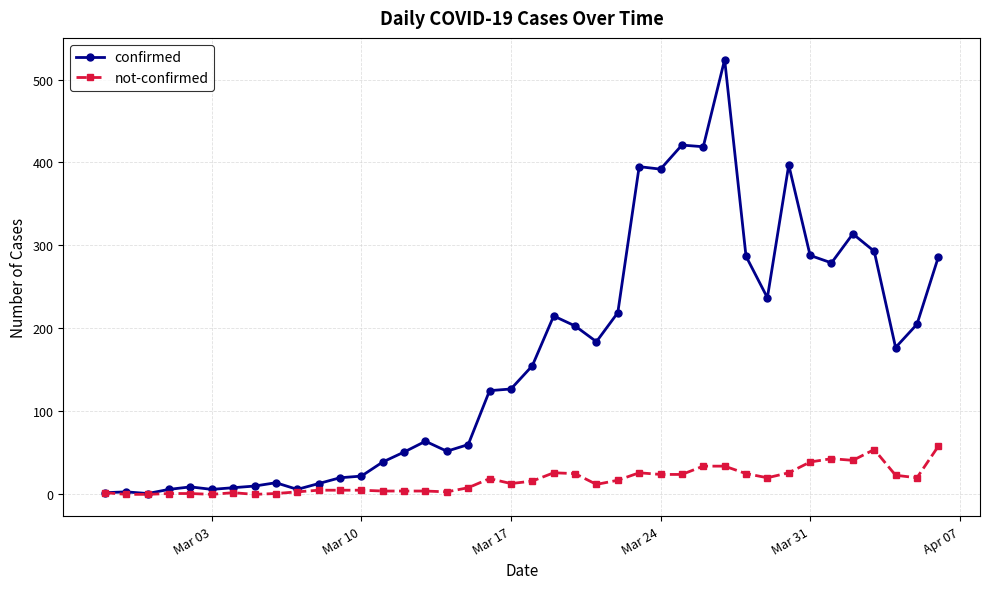

True or false: confirmed has more than 2 interior local peaks.

True